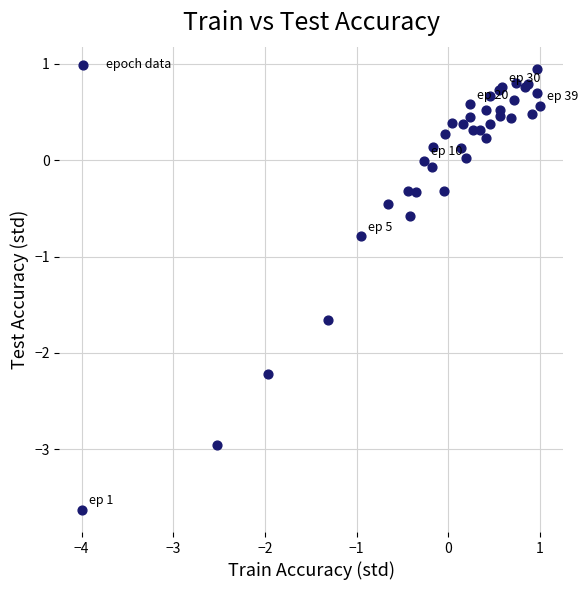

What Y value in the scatter plot is closest to -1?

-0.8